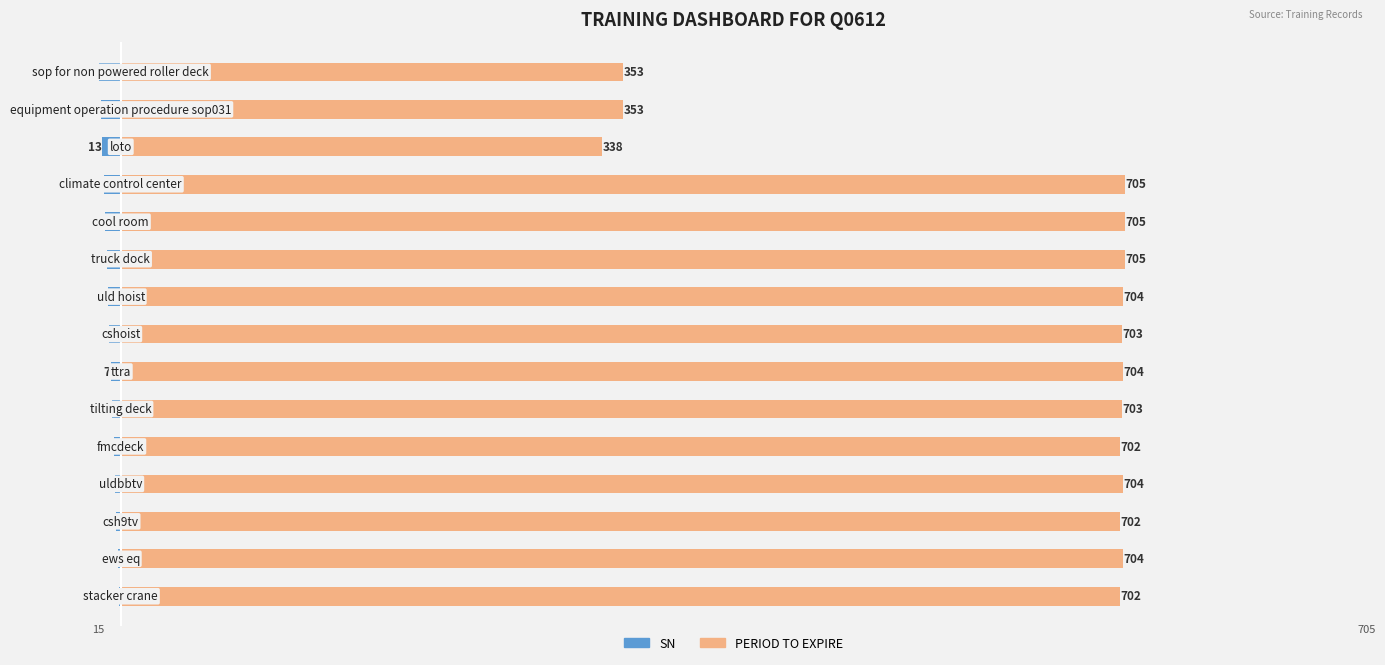

How many data points in PERIOD TO EXPIRE are above 703?

7